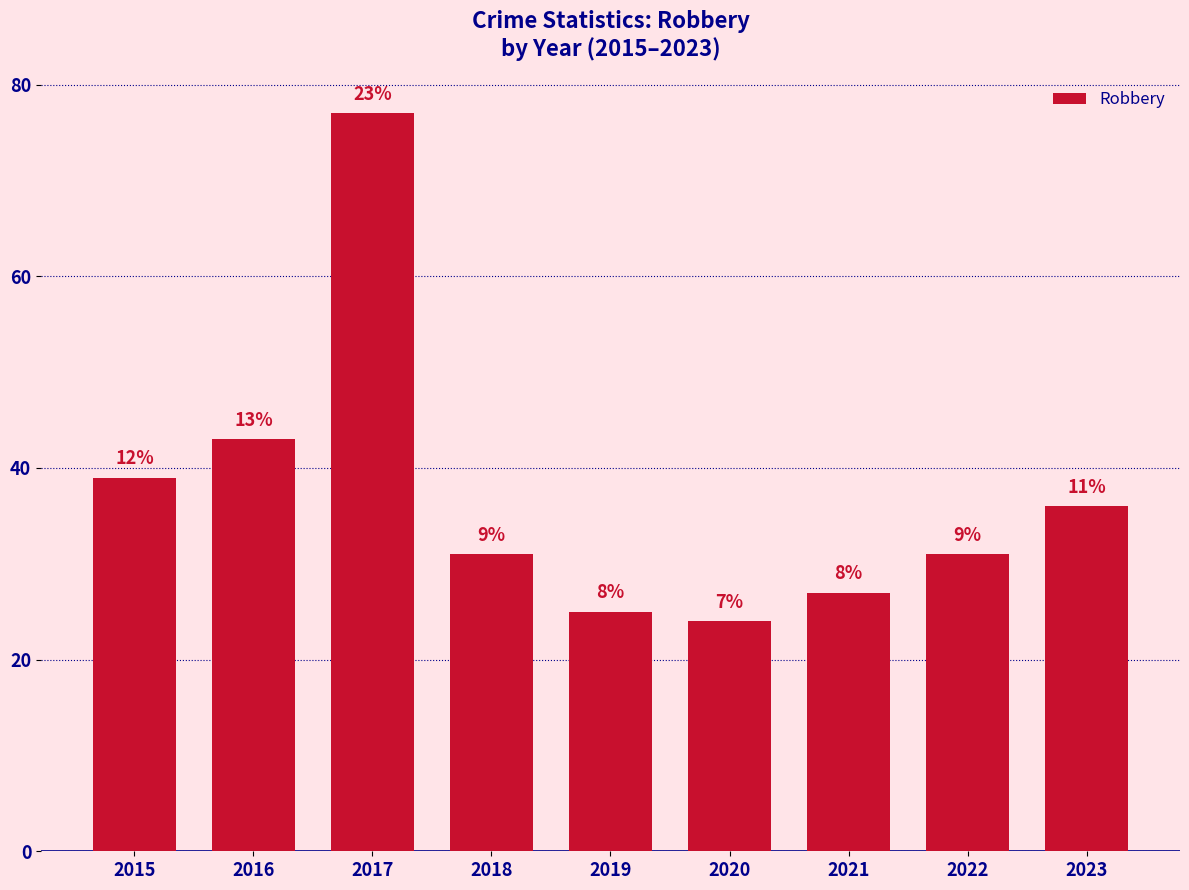

Between 2022 and 2020, which is larger?

2022